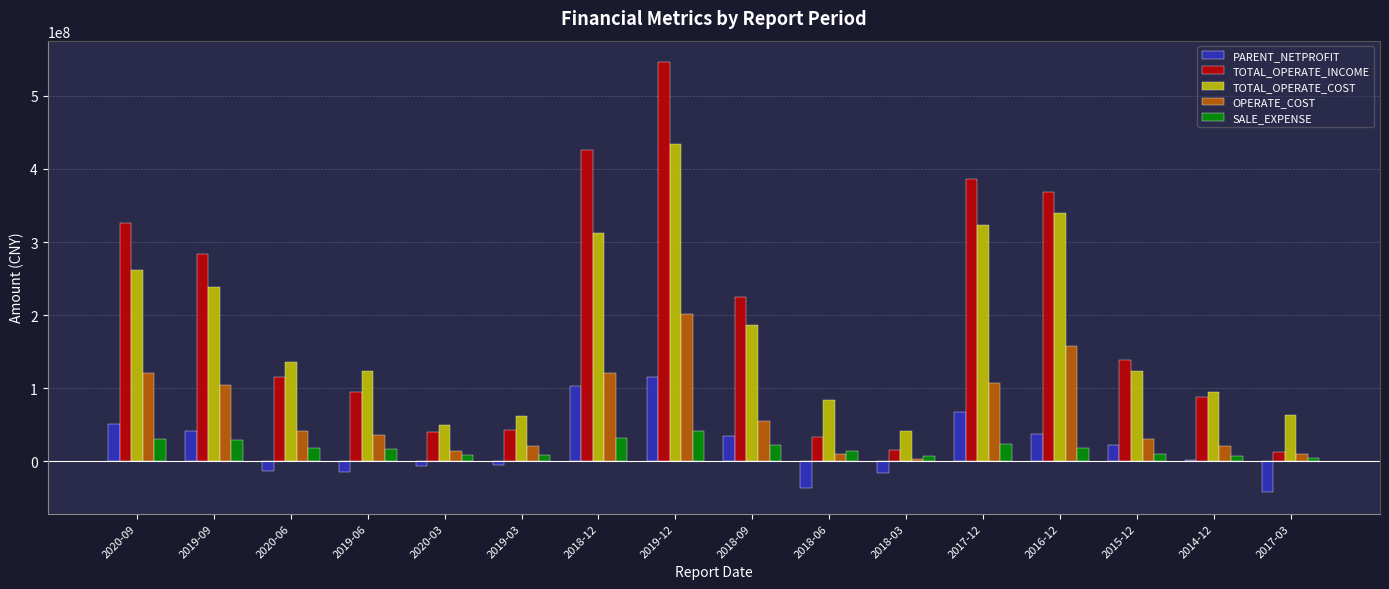

Which series changed the most between 2018-03 and 2016-12?

TOTAL_OPERATE_INCOME